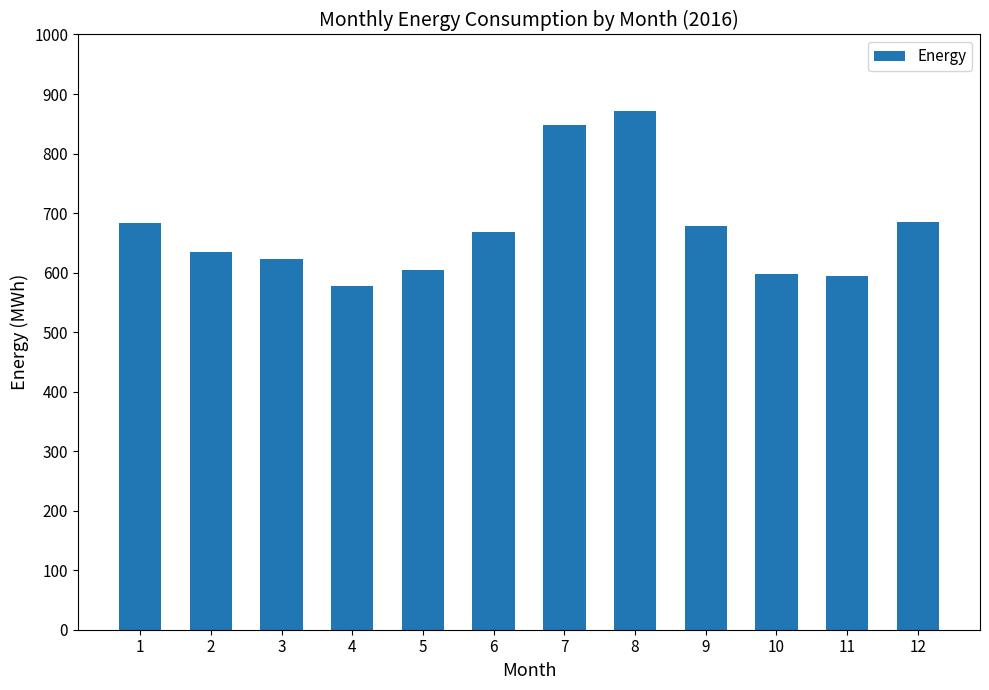

What is the value of the 10th bar from the left?

597